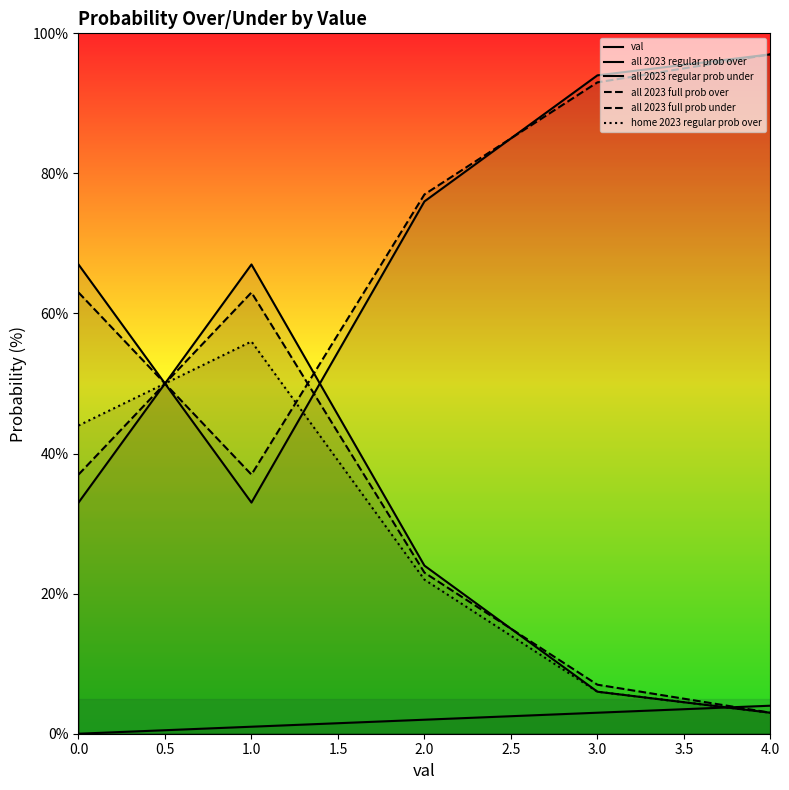

How many series are shown in this chart?

6